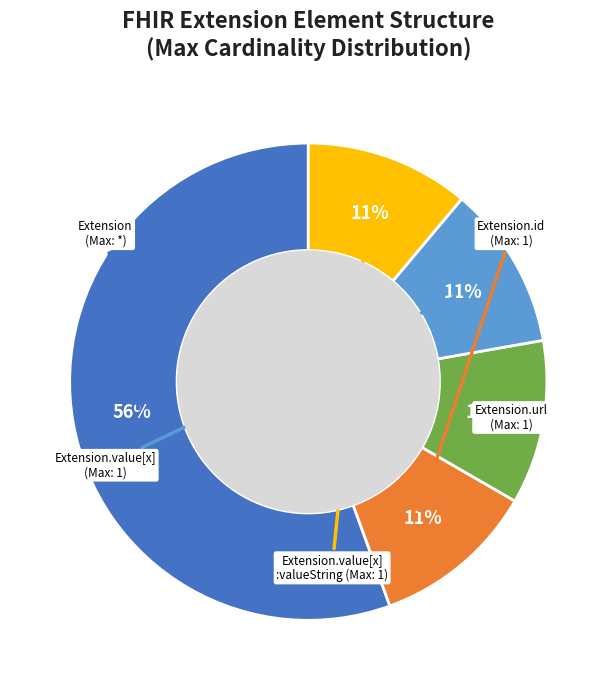

To the nearest percent, what is the average slice percentage?

20%